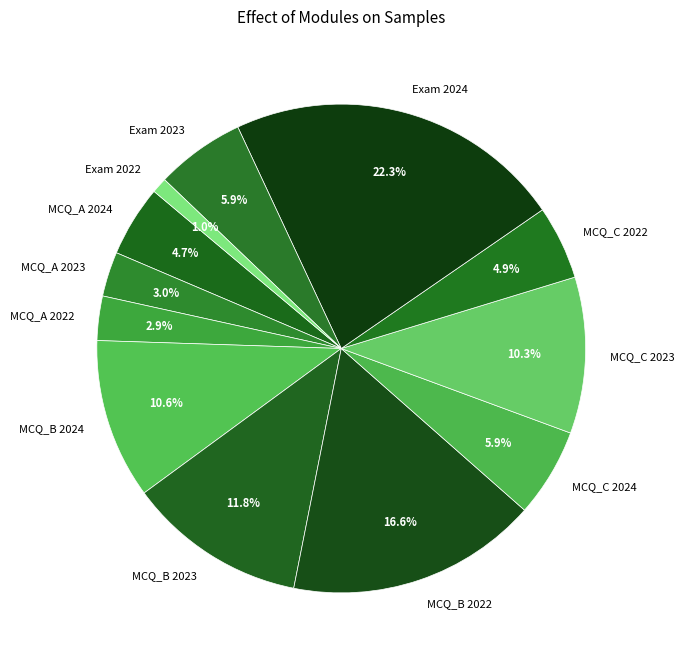

To the nearest percent, what portion does MCQ_A 2023 represent?

3%